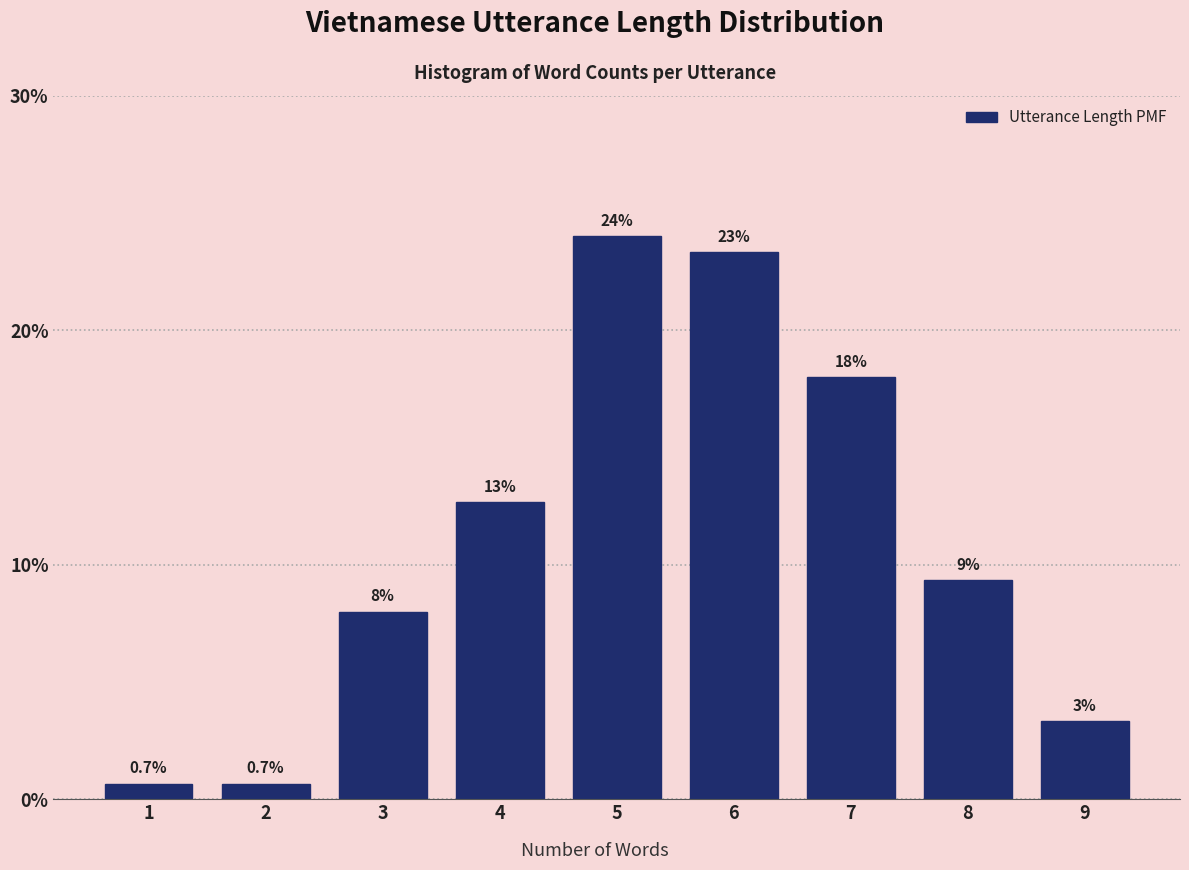

What is the difference between the values at 1 and 4?

12.0